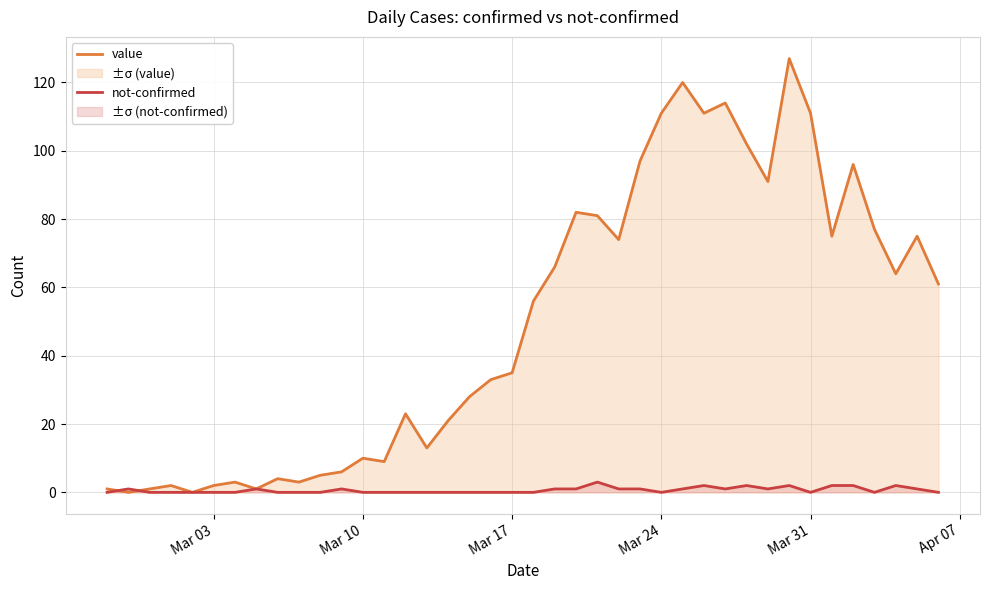

How many values in value are above zero?

38